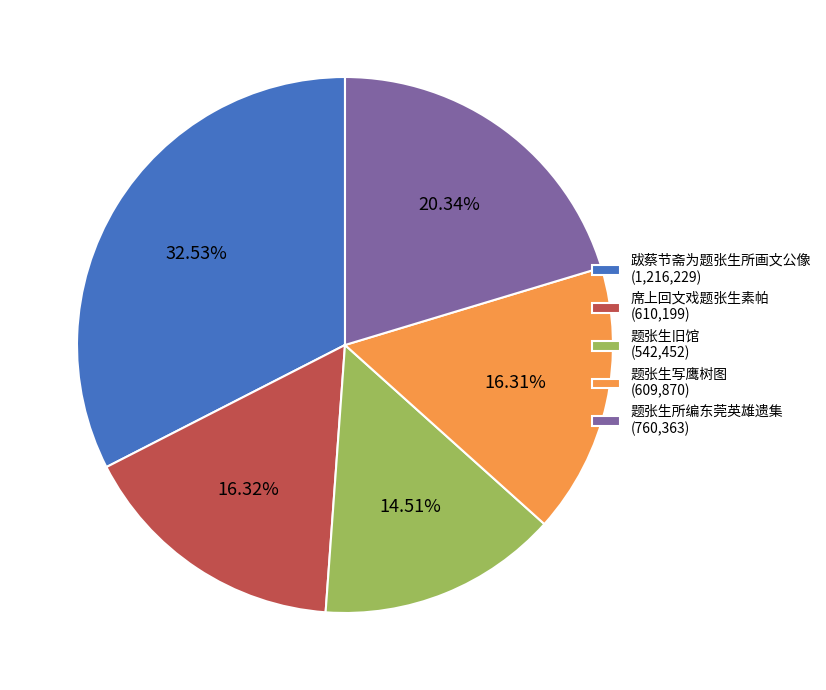

Is there a majority slice in this chart?

No